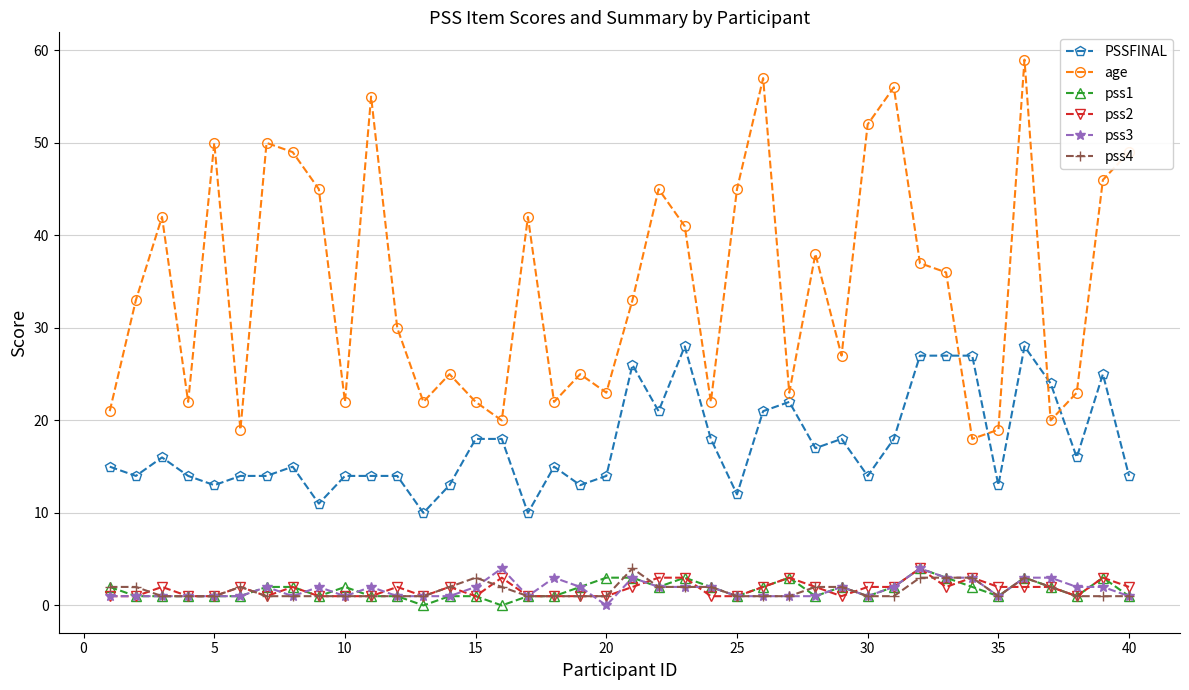

How many pss1 values are between 1 and 2?

30